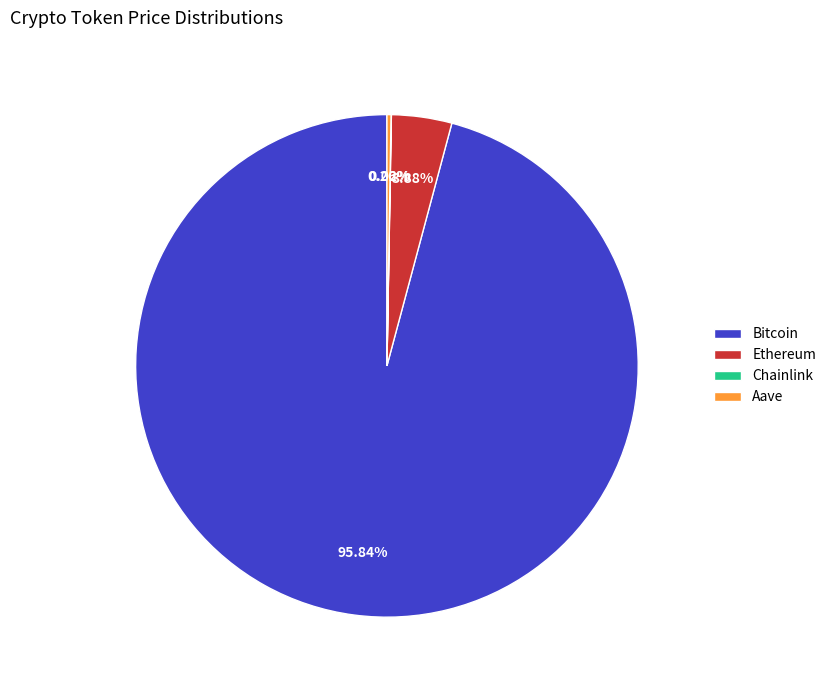

Which category has the biggest portion of the pie?

Bitcoin